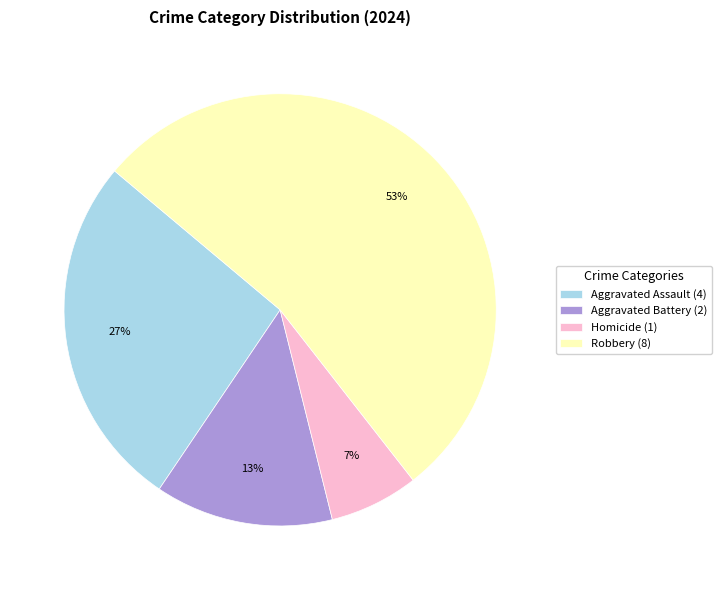

Which slice is the largest?

Robbery